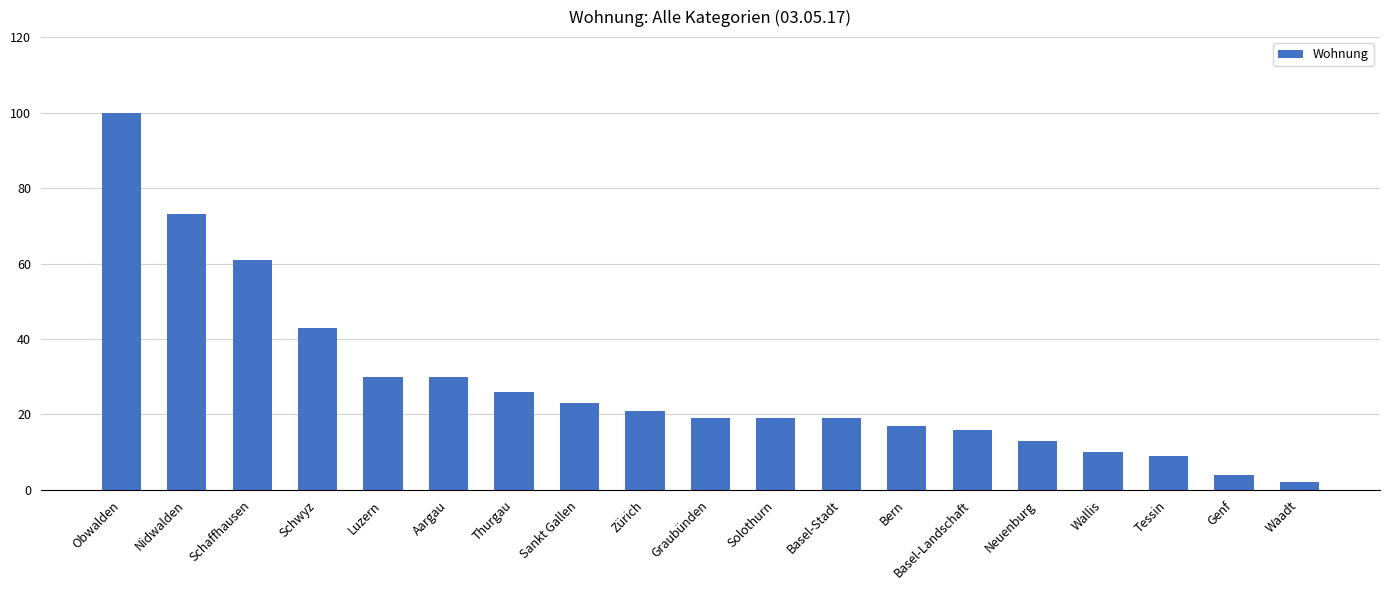

What is the difference between the values at Basel-Landschaft and Sankt Gallen?

7